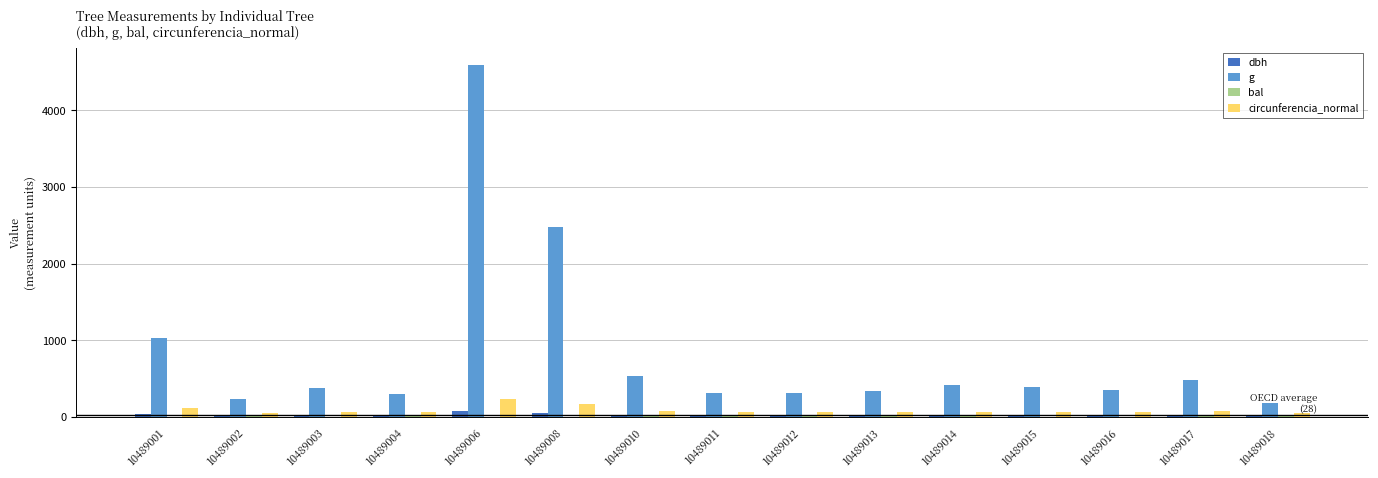

Which label corresponds to the largest value in the chart?

10489006